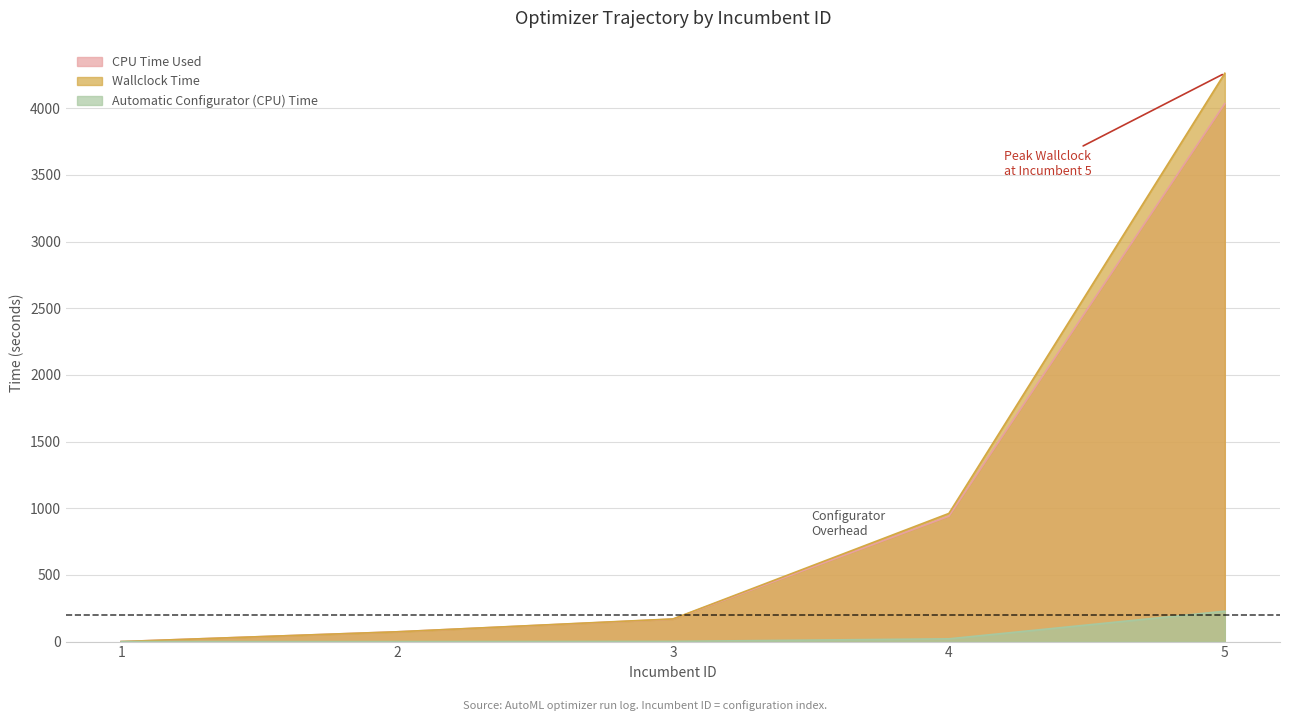

What are all the series names shown in the legend?

CPU Time Used, Wallclock Time, Automatic Configurator (CPU) Time